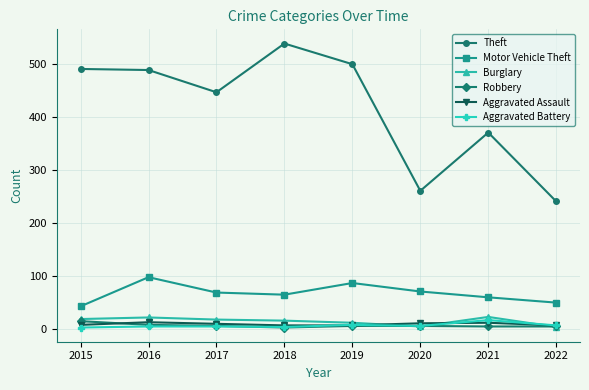

Which series has the widest spread of values?

Theft